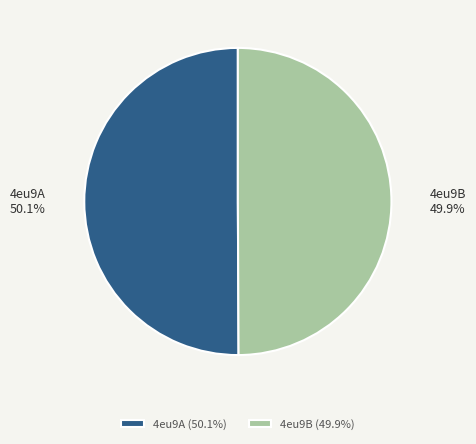

What percentage is the 4eu9B slice, to the nearest percent?

50%